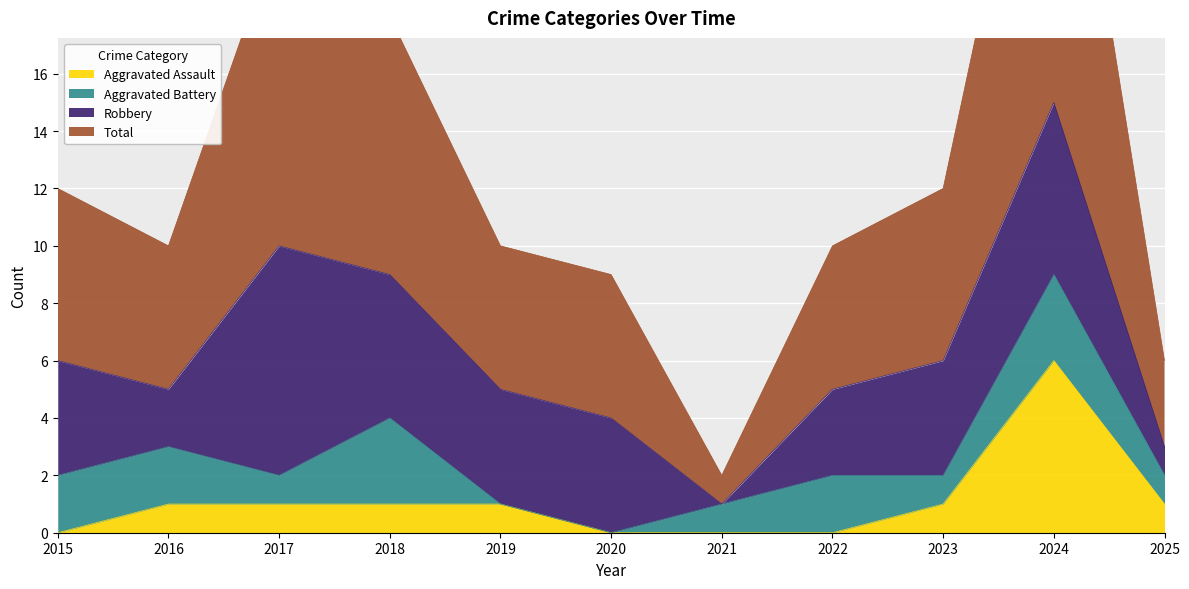

True or false: Aggravated Assault has a value of 2 at 2023.

False